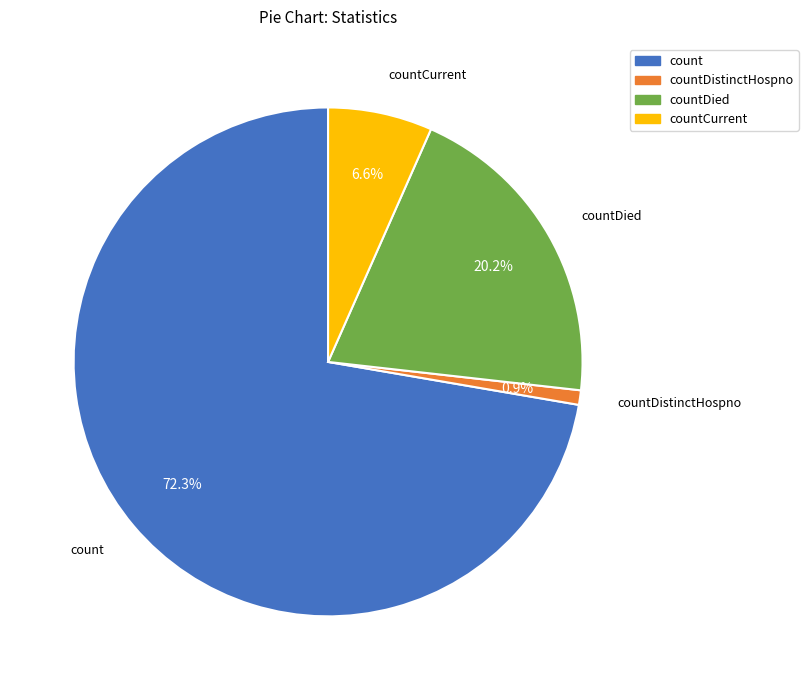

How many slices are in this pie chart?

4